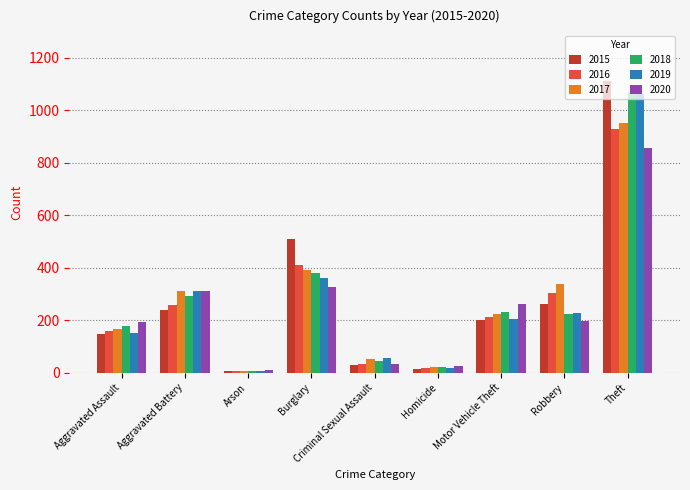

What is the lowest value of the 2019 series?

7